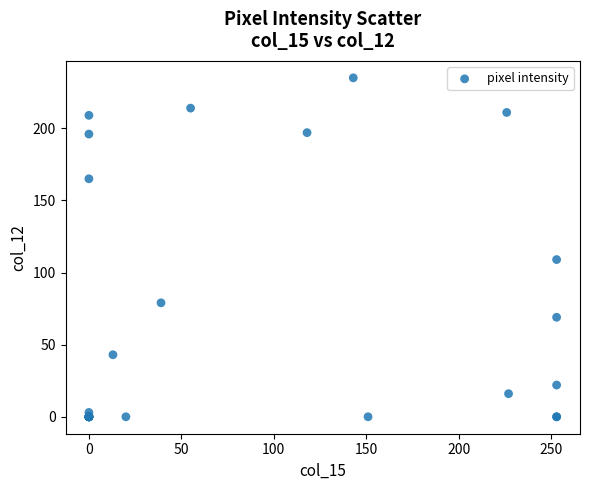

What Y value in the scatter plot is closest to 117?

109